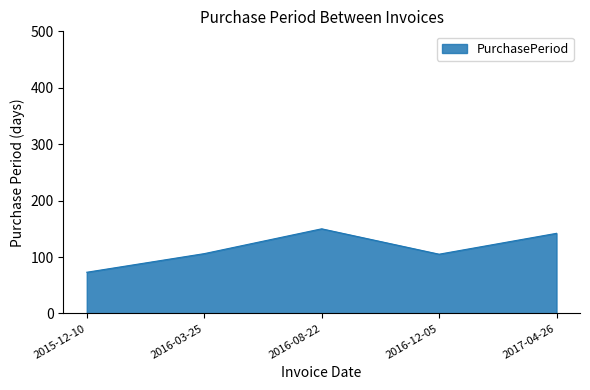

At which category does the data reach its first local valley?

2016-12-05